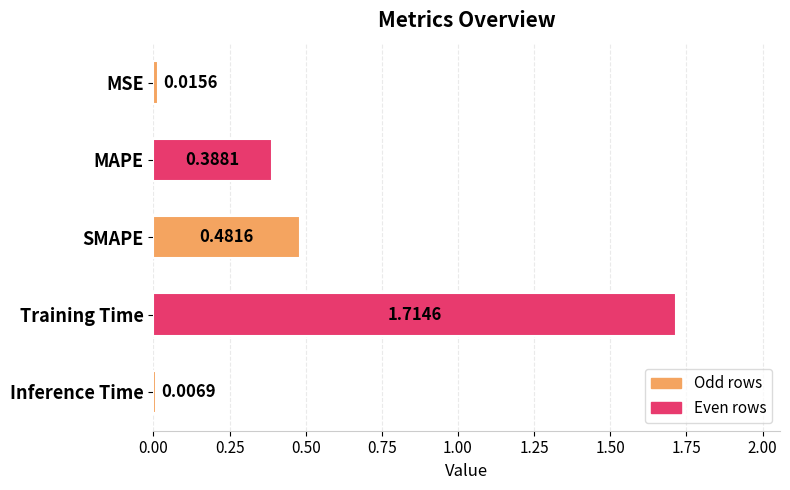

What is the change in value from MSE to Training Time?

+1.7